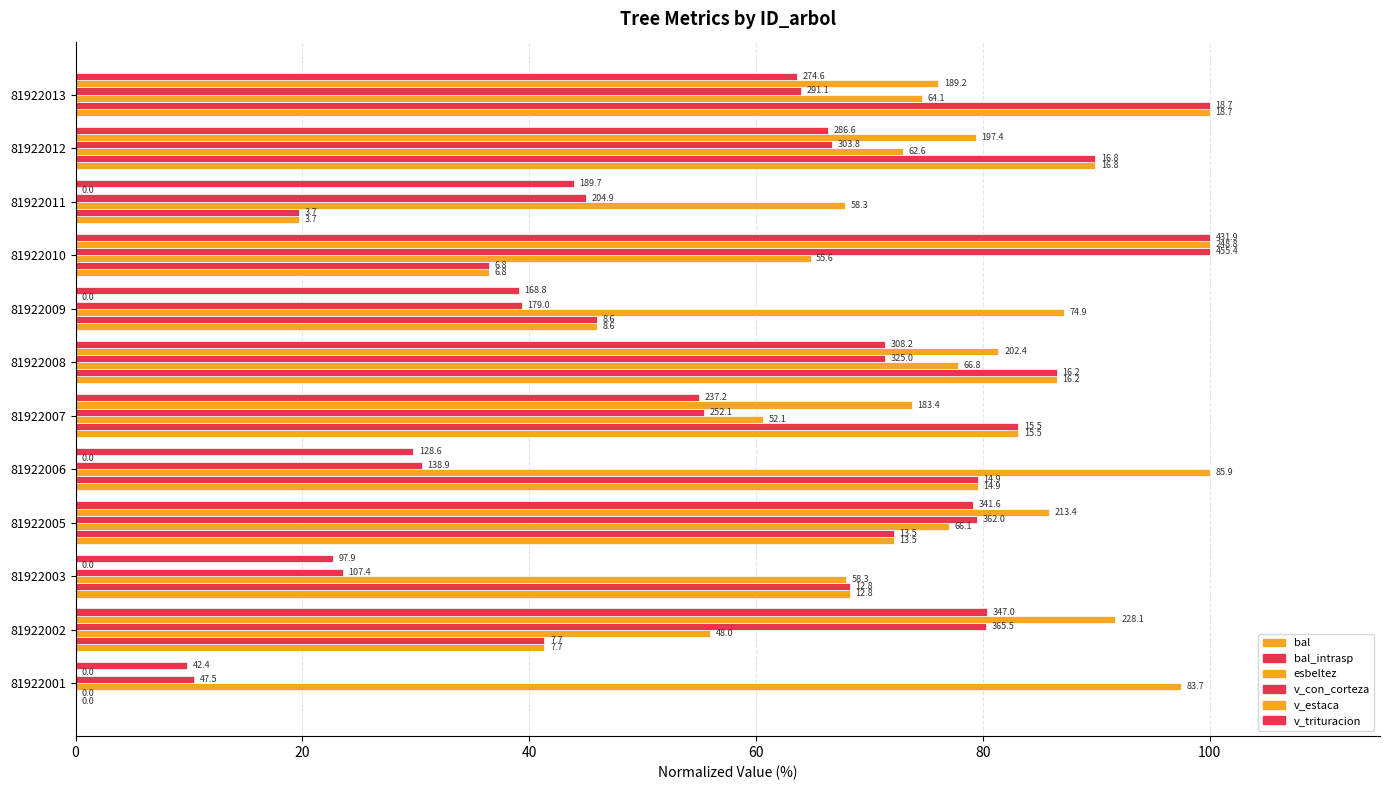

How many groups of bars are there?

12